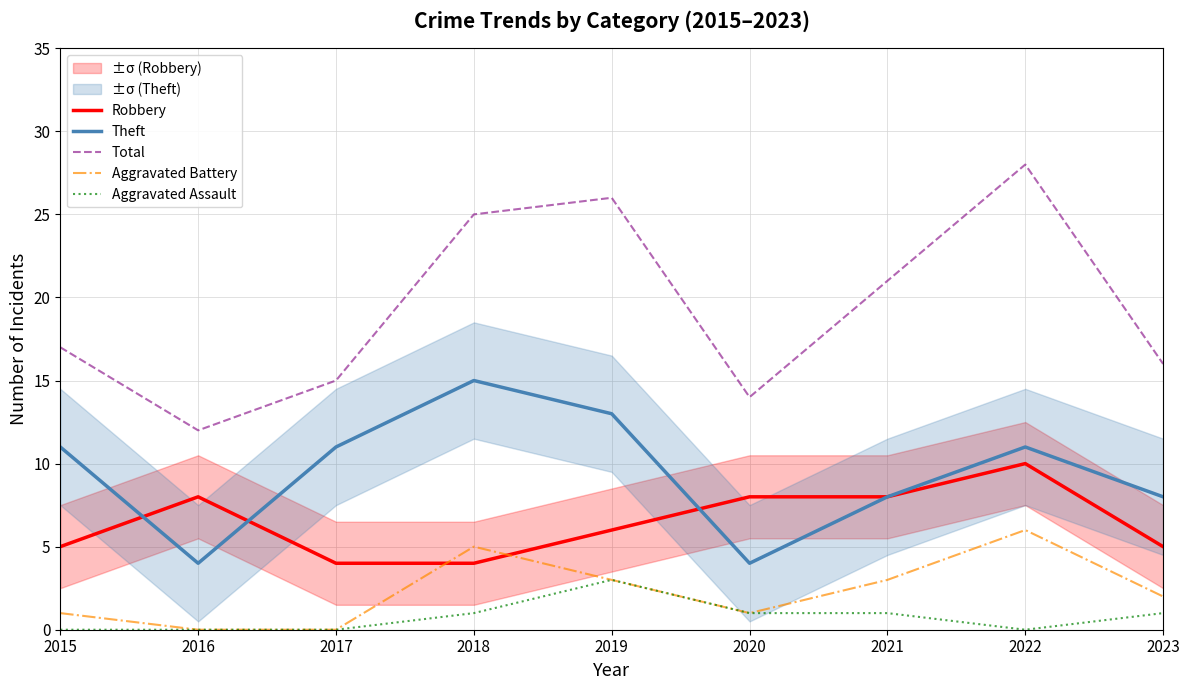

Reading right to left, list all the values displayed in this chart.

Robbery: 5	10	8	8	6	4	4	8	5
Theft: 8	11	8	4	13	15	11	4	11
Total: 16	28	21	14	26	25	15	12	17
Aggravated Battery: 2	6	3	1	3	5	0	0	1
Aggravated Assault: 1	0	1	1	3	1	0	0	0